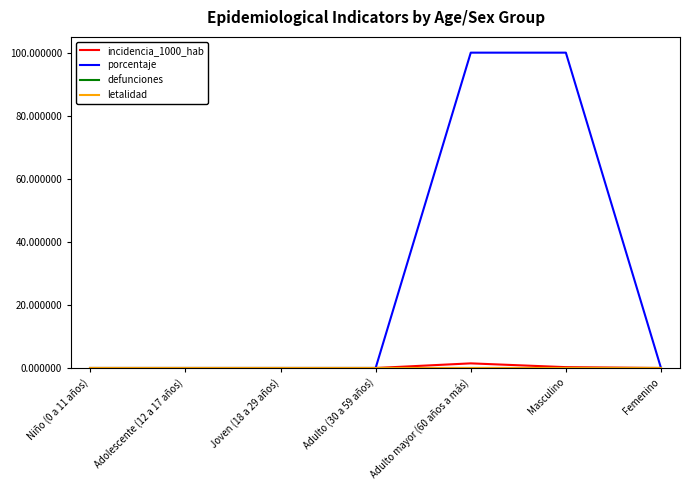

Rank the series by their maximum value, from lowest to highest.

defunciones, letalidad, incidencia_1000_hab, porcentaje